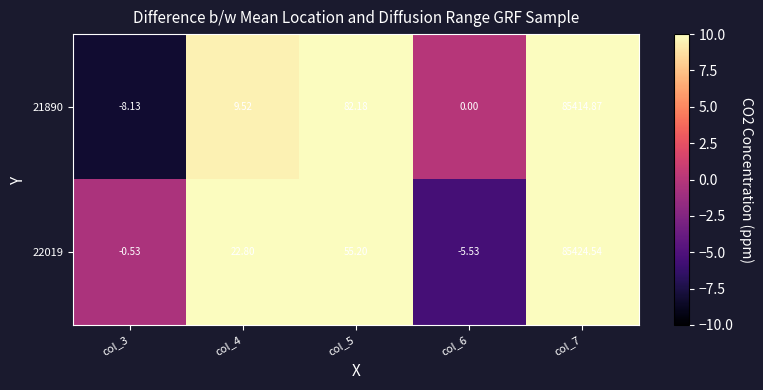

Is the value of 21890 at col_3 greater than the value of 22019 at col_7?

No